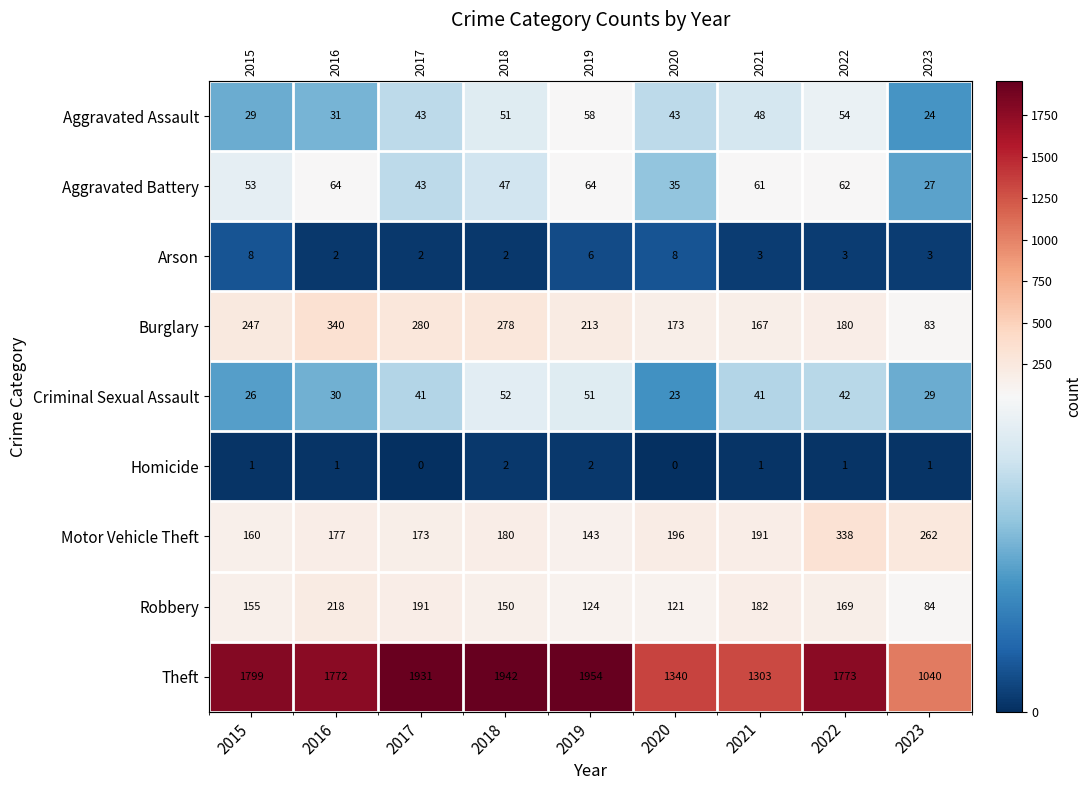

Which category has the lowest value in the Robbery series?

2023